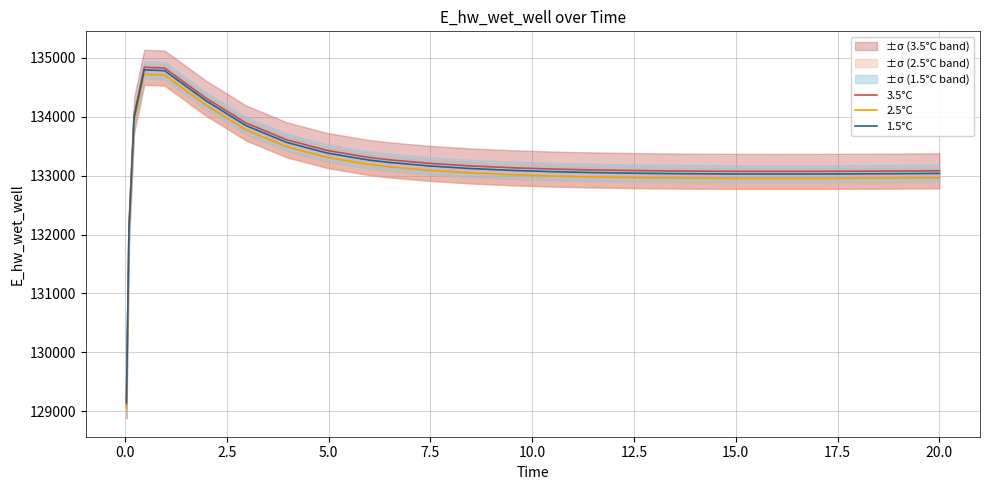

In 3.5°C, how many points are higher than both neighbors (excluding endpoints)?

1